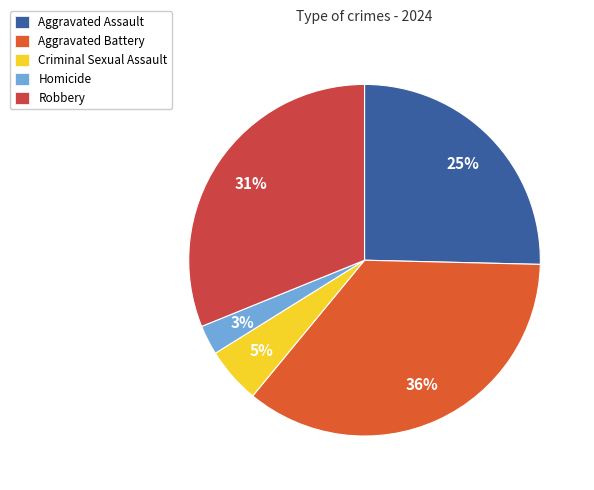

How many slices are in this pie chart?

5